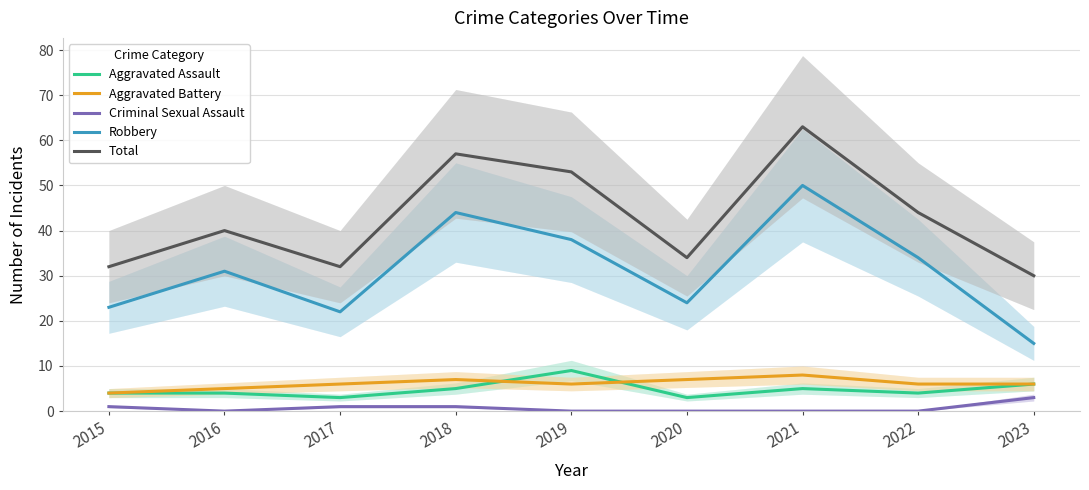

Where is the first local maximum for Aggravated Assault?

2019